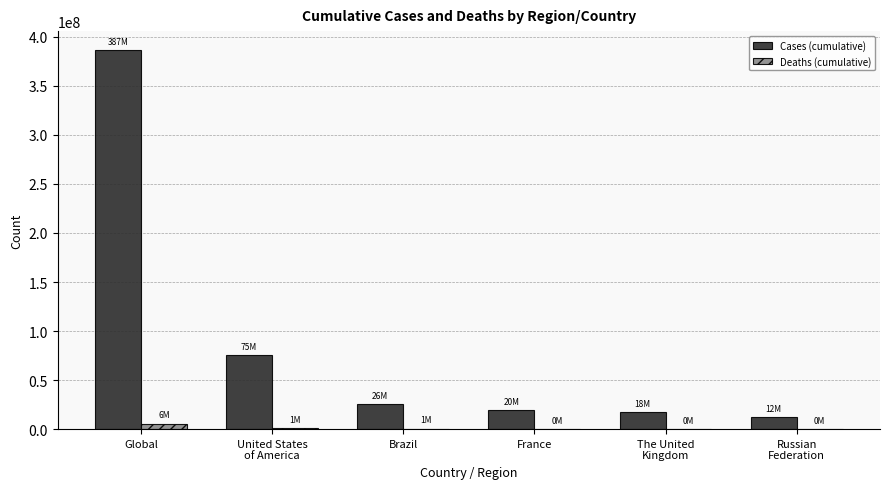

At which category is the sum across all series the highest?

Global